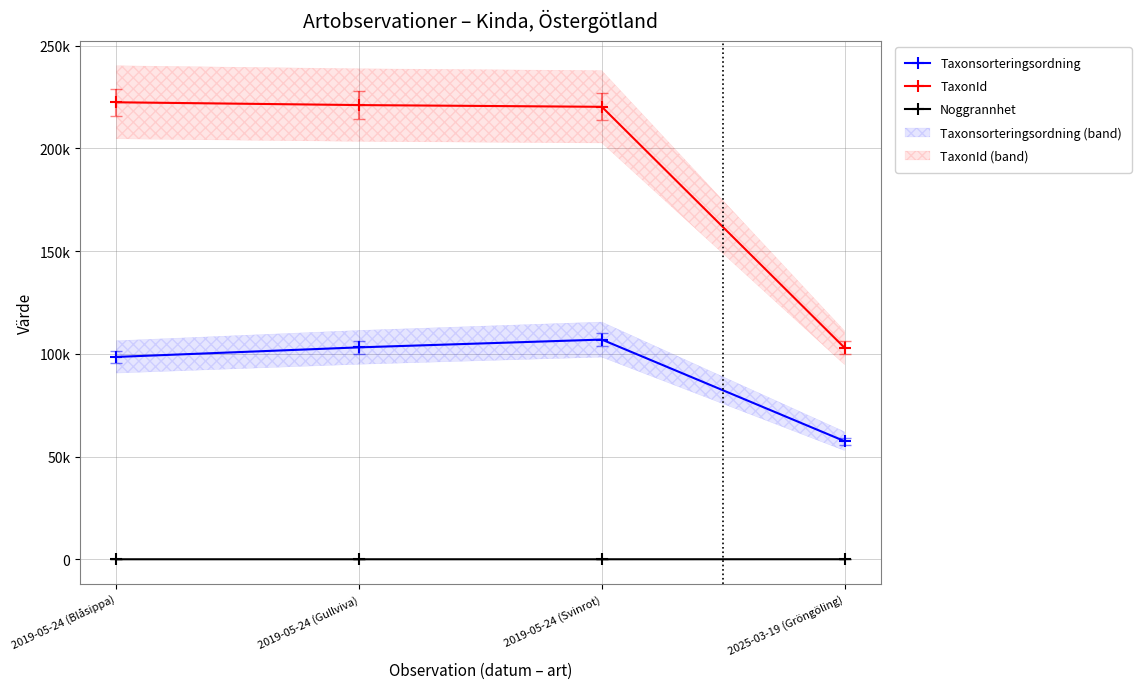

What is the lowest value of the Taxonsorteringsordning series?

57510